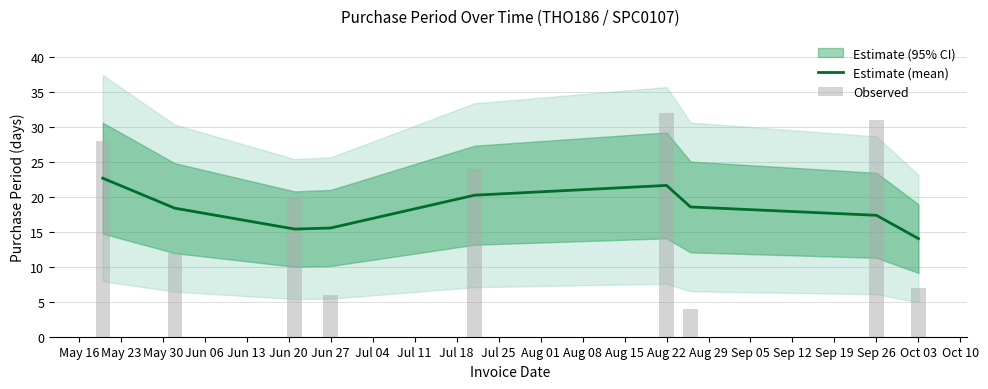

Which series has the widest spread of values?

Observed